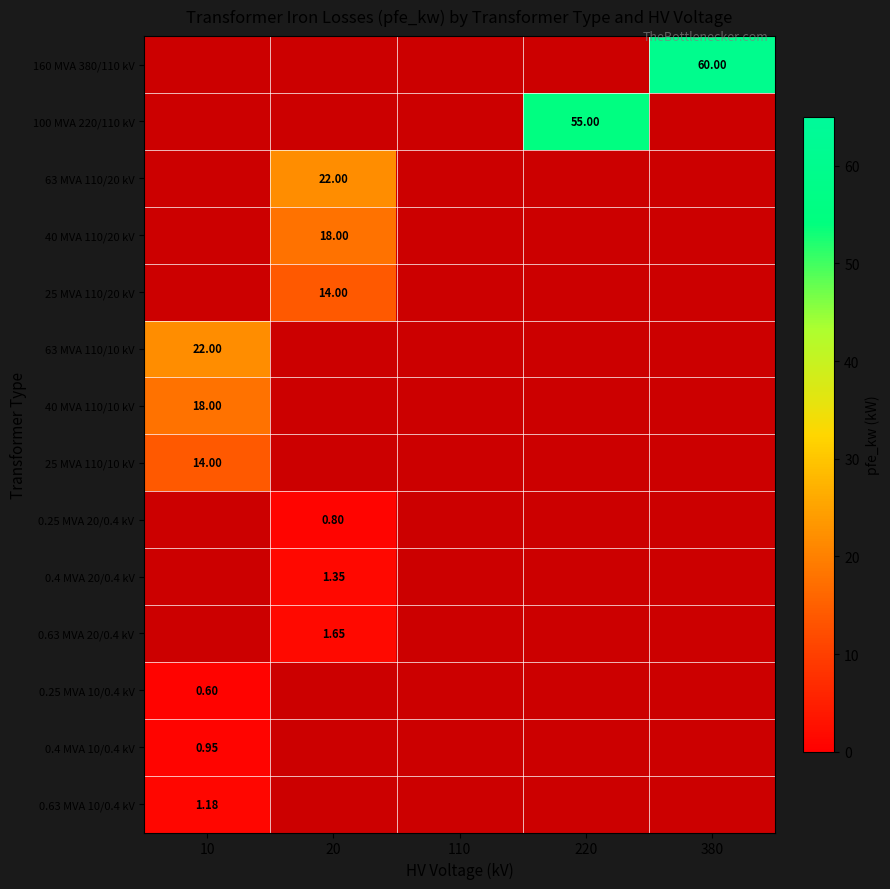

What is the minimum value shown in the chart?

0.6